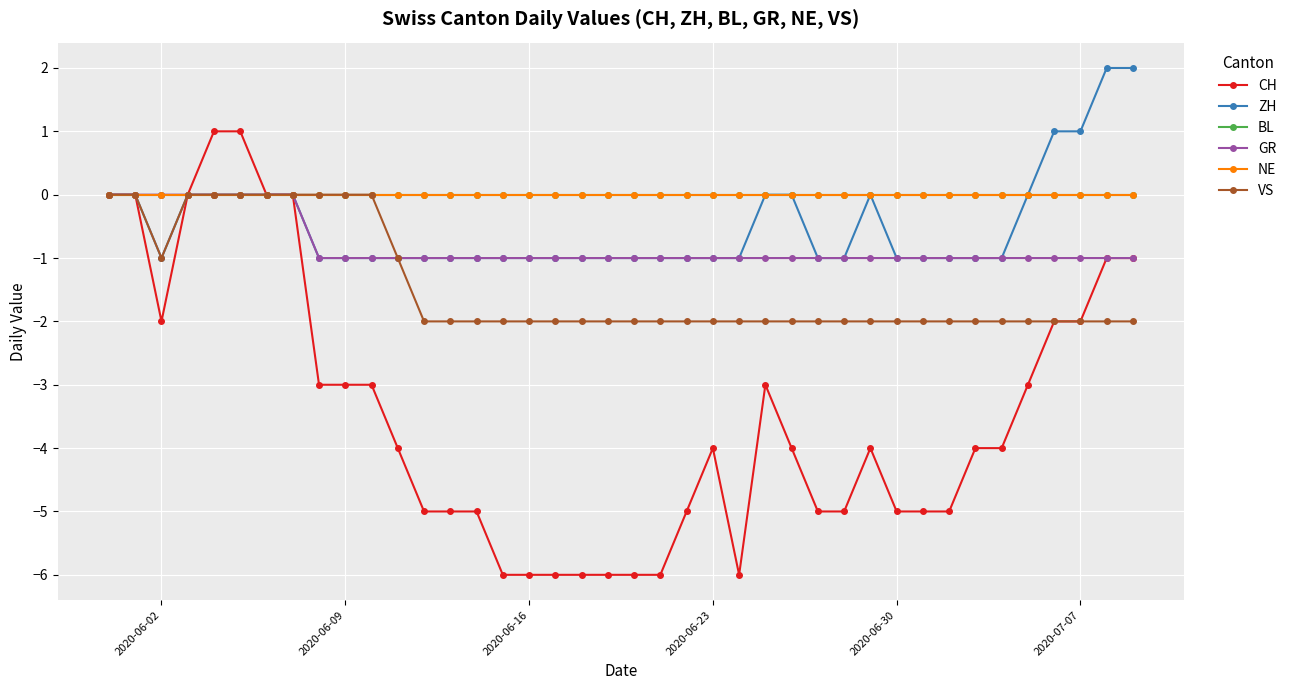

Which series has the largest total across all categories?

BL